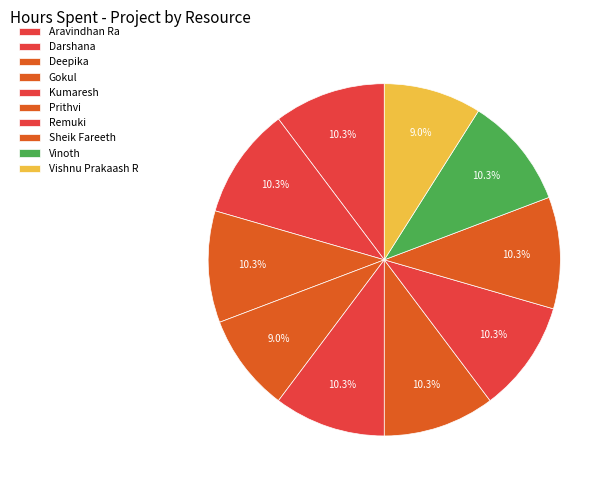

Count the number of slices in the pie.

10